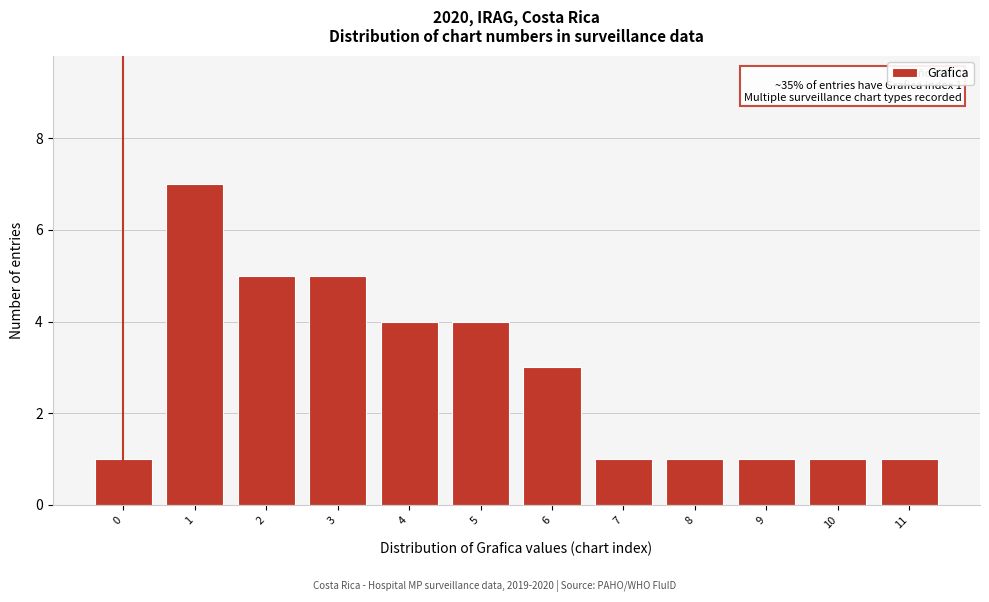

Reading left to right, extract all data points from this chart.

1	7	5	5	4	4	3	1	1	1	1	1